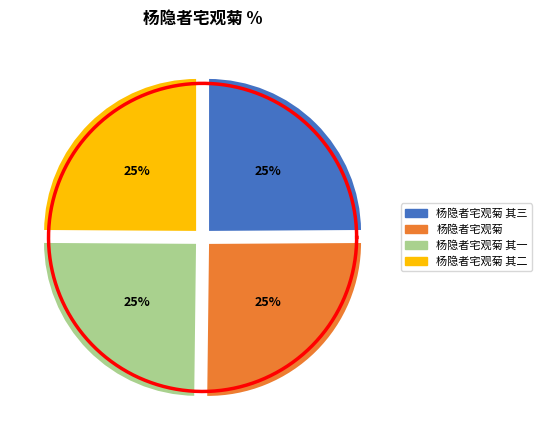

The 杨隐者宅观菊 其二 slice represents 32% of the pie. True or false?

False